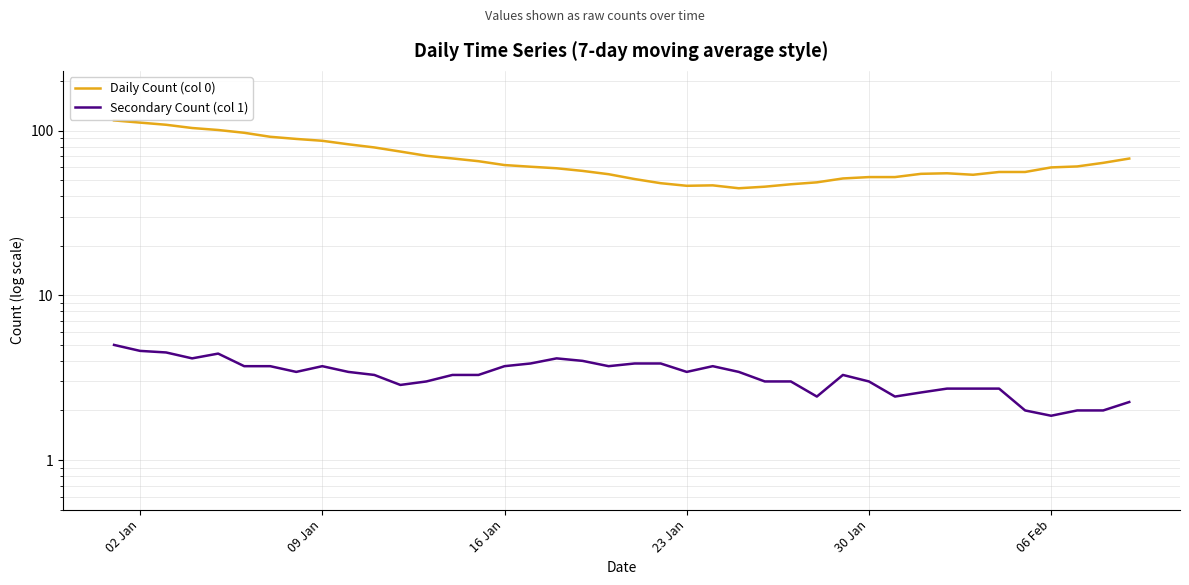

True or false: Daily Count (col 0) and Secondary Count (col 1) intersect in this chart.

False